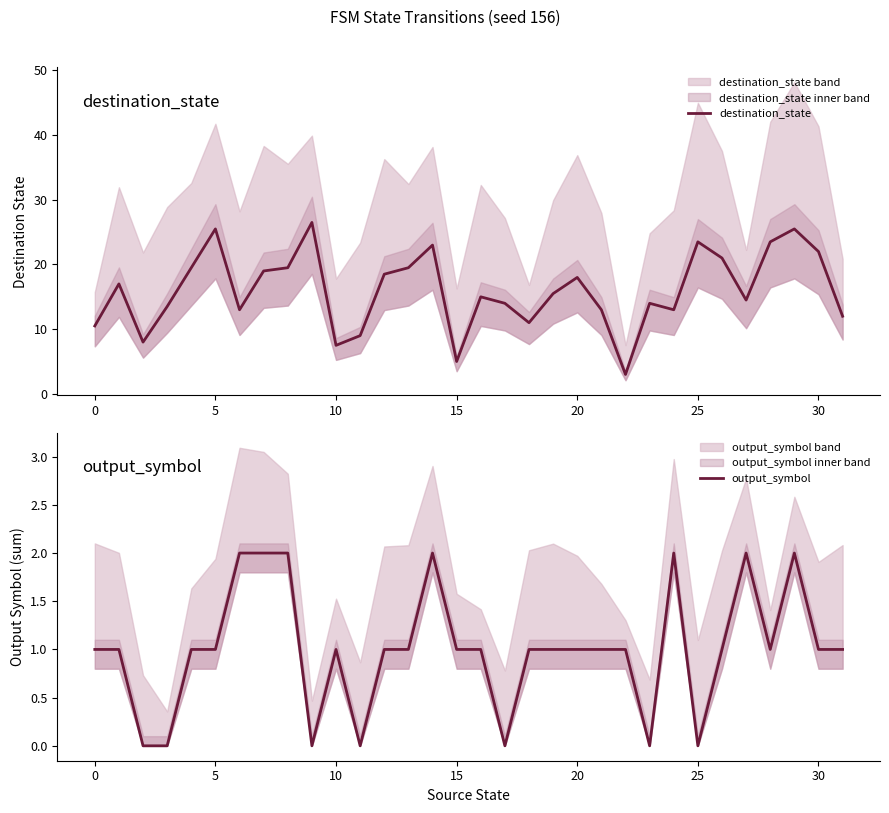

True or false: output_symbol and destination_state intersect in this chart.

False